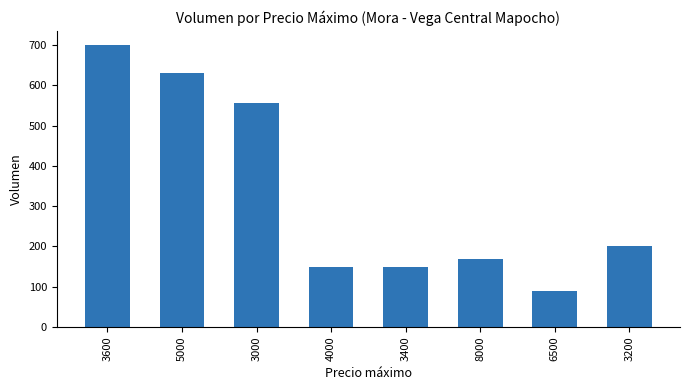

Does the chart contain stacked bars?

No